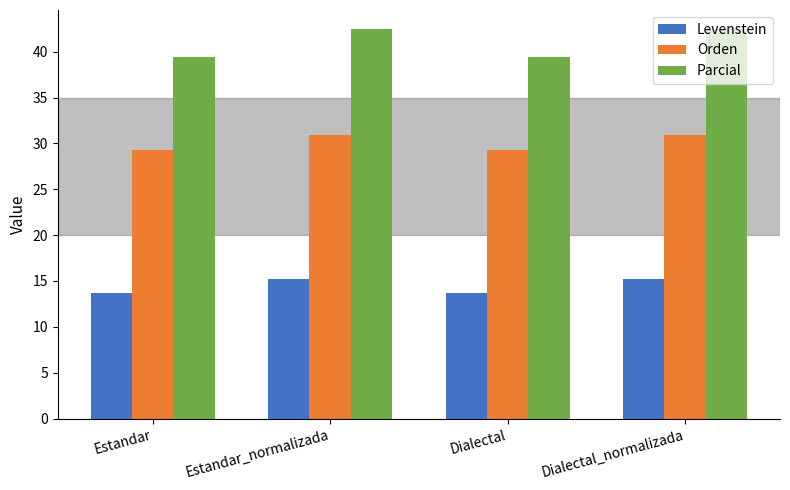

What is the minimum value shown in the chart?

13.7